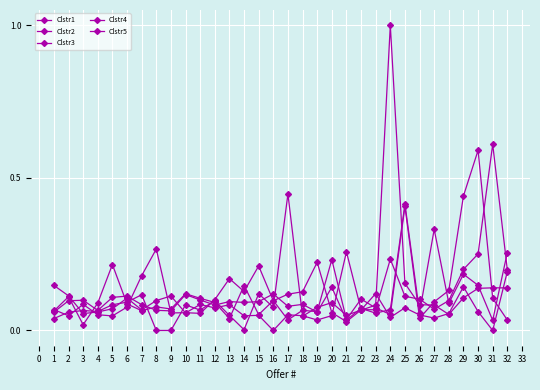

How many lines are shown in the chart?

5